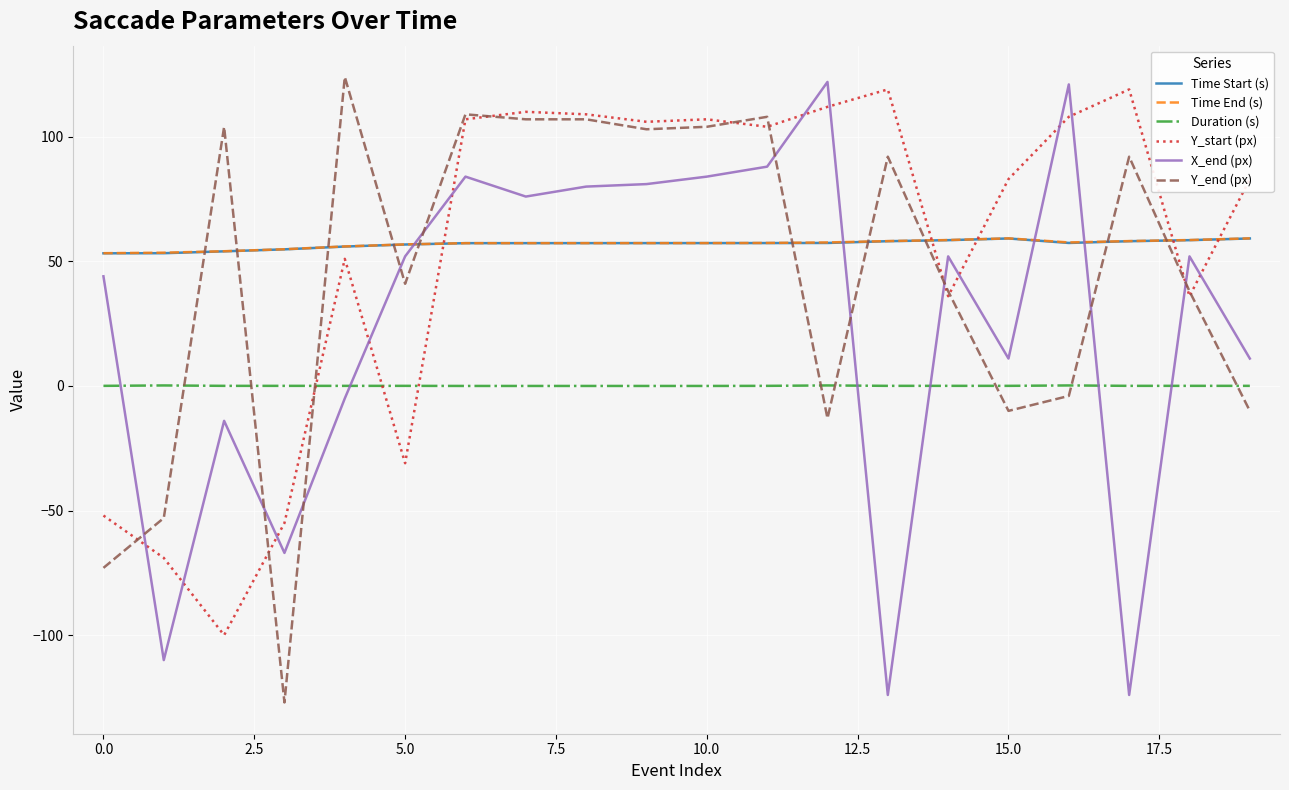

What is the smallest value displayed?

-127.0